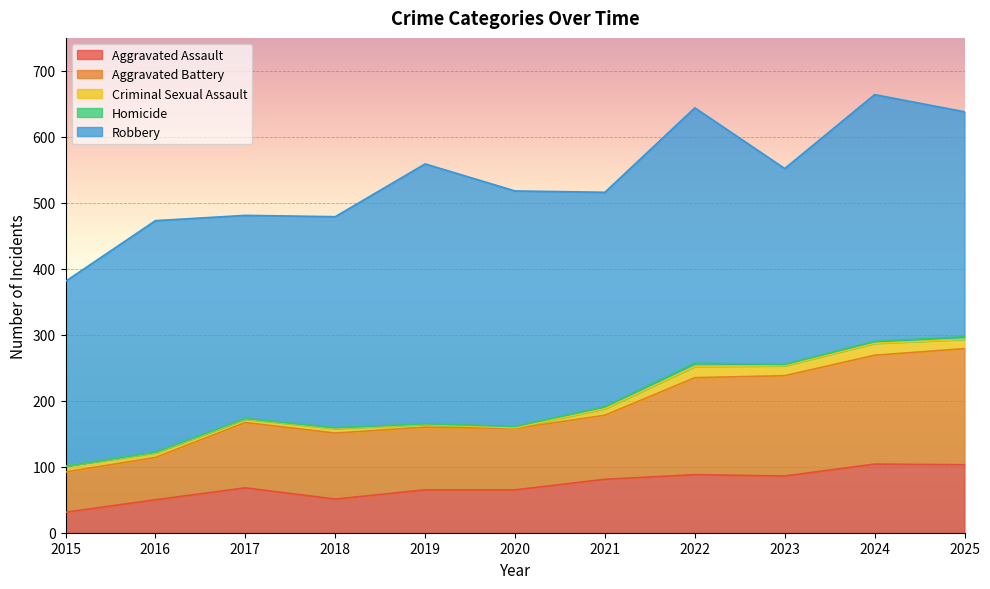

True or false: Aggravated Battery and Aggravated Assault intersect in this chart.

False